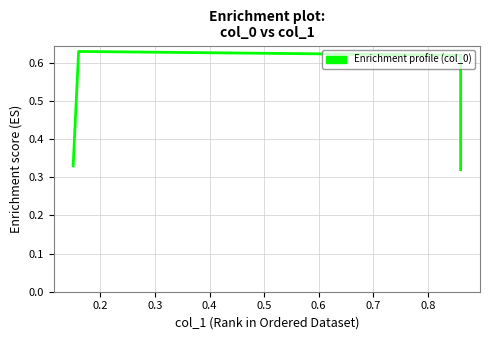

What is the value of the 1st point from the left?

0.3